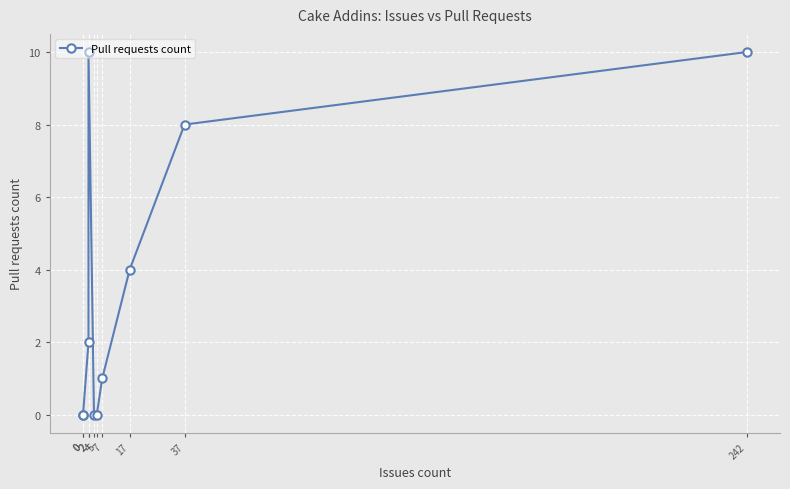

Is it true that the value at 2 is 2?

True